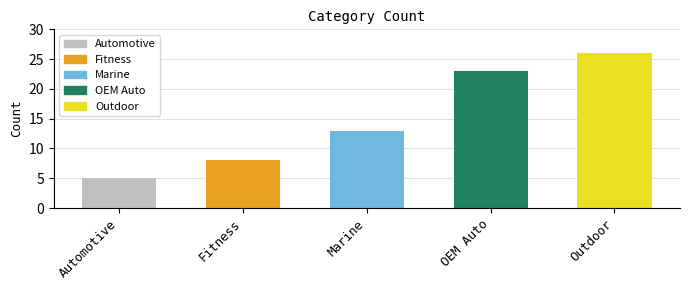

What is the minimum value shown in the chart?

5